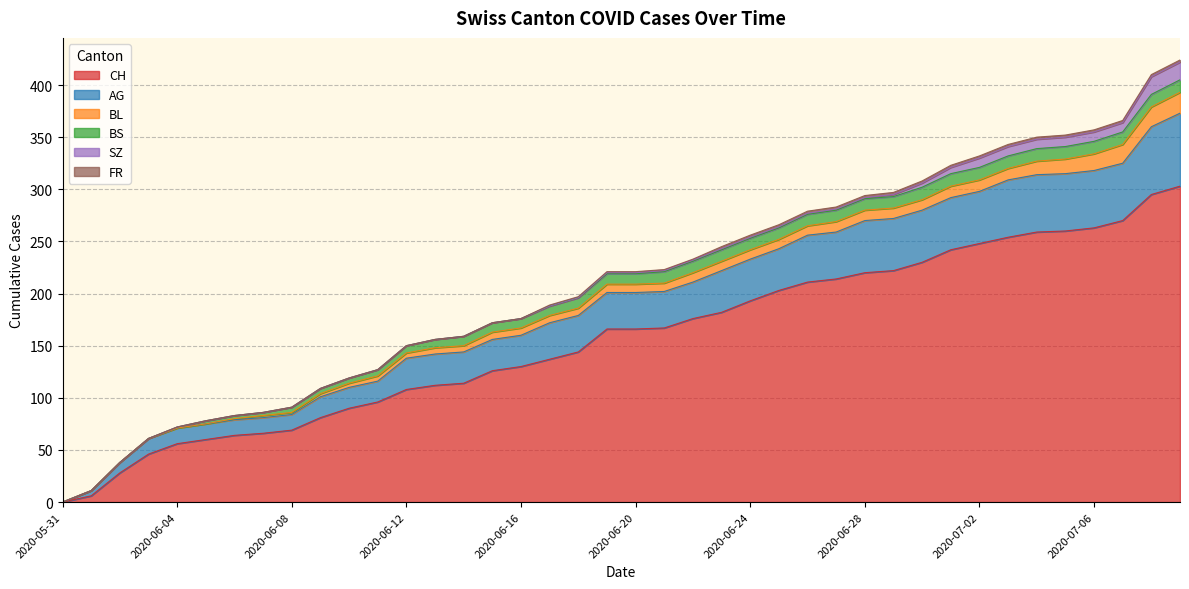

The CH series shows 166 at 2020-06-19. True or false?

True